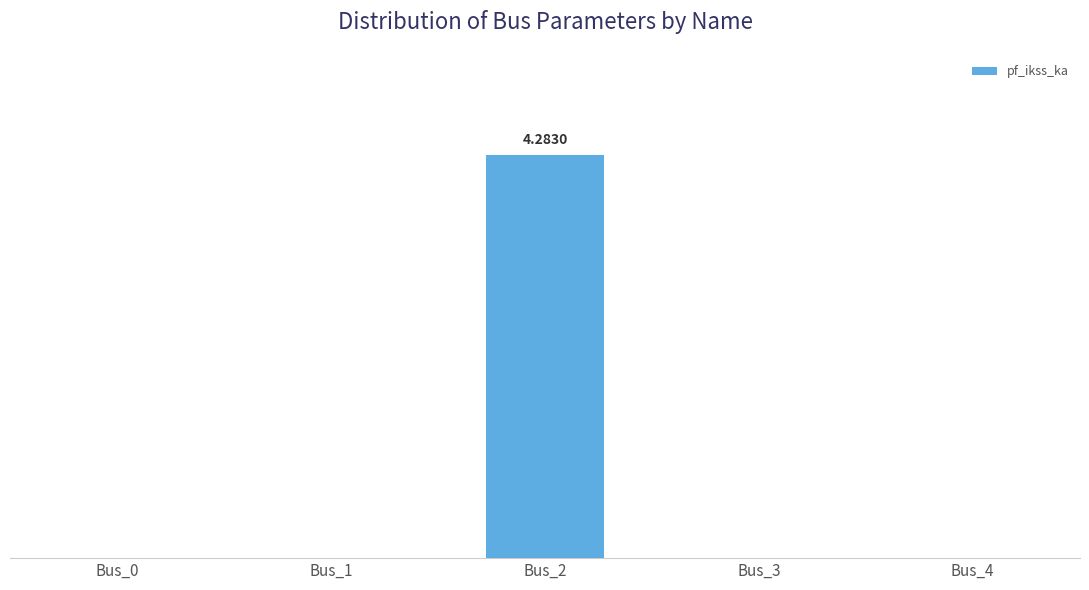

Are the bars horizontal?

No